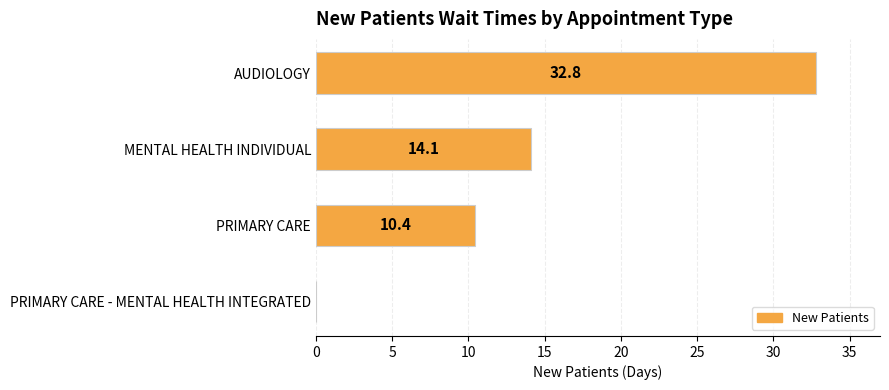

What is the sum of the values at AUDIOLOGY and PRIMARY CARE - MENTAL HEALTH INTEGRATED?

32.8